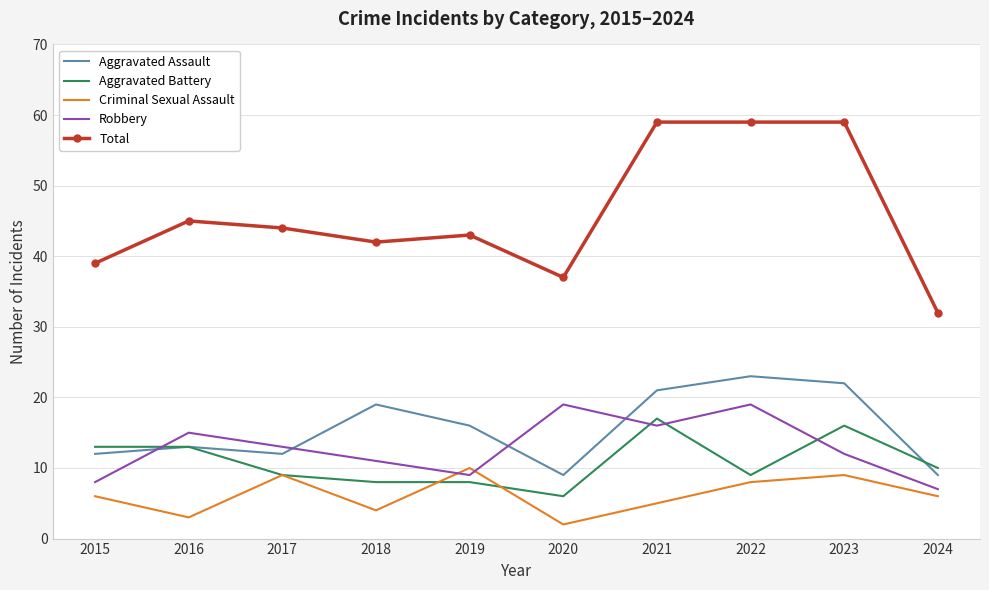

Which series has the largest total across all categories?

Total